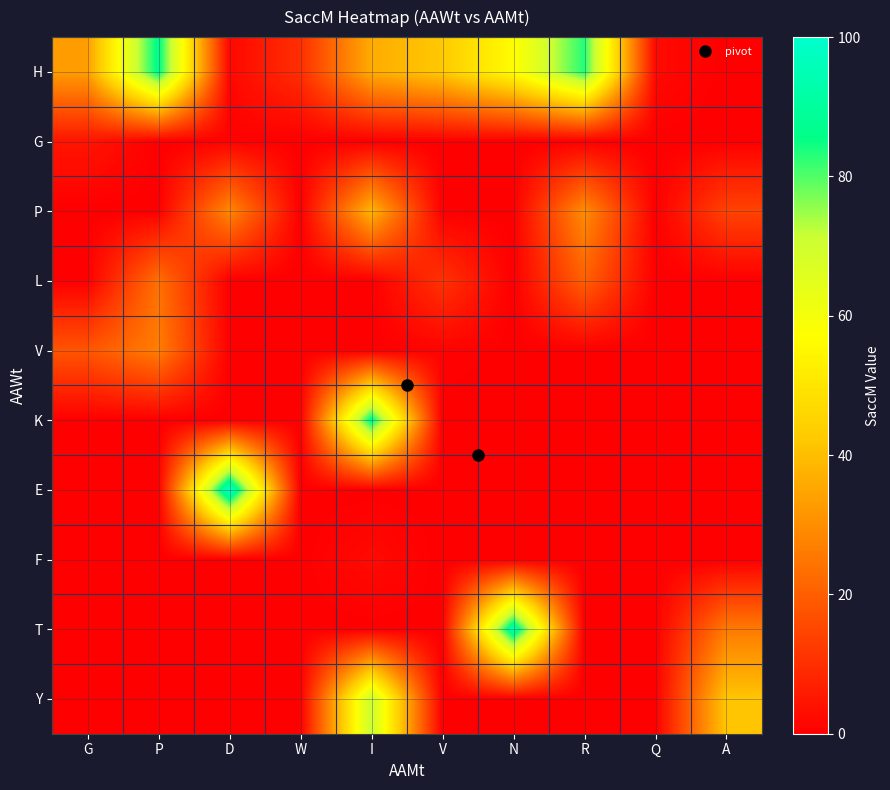

Reading left to right, what are all the values shown in this chart?

H: G=33.2	P=87.1	D=1.7	W=10.0	I=36.1	V=42.4	N=56.6	R=83.3	Q=2.3	A=0.0
G: G=4.6	P=0.0	D=0.5	W=0.0	I=0.0	V=0.0	N=0.0	R=0.0	Q=0.0	A=0.0
P: G=0.0	P=0.0	D=28.8	W=0.0	I=38.2	V=0.0	N=0.0	R=29.7	Q=0.0	A=14.2
L: G=0.0	P=23.6	D=0.0	W=0.0	I=0.0	V=10.8	N=0.0	R=20.3	Q=0.0	A=0.0
V: G=18.0	P=26.6	D=0.0	W=0.0	I=0.0	V=0.9	N=0.0	R=0.0	Q=0.0	A=0.0
K: G=0.0	P=0.0	D=0.0	W=0.0	I=87.8	V=0.0	N=0.0	R=0.0	Q=0.0	A=0.0
E: G=0.0	P=0.0	D=98.6	W=0.0	I=0.0	V=0.0	N=0.0	R=0.0	Q=0.0	A=0.0
F: G=0.0	P=0.0	D=0.0	W=0.0	I=2.4	V=0.0	N=0.0	R=0.0	Q=0.0	A=0.0
T: G=0.0	P=0.0	D=0.0	W=0.0	I=0.0	V=0.0	N=93.7	R=0.0	Q=0.0	A=25.9
Y: G=0.0	P=0.0	D=0.0	W=0.0	I=71.5	V=0.0	N=0.0	R=0.0	Q=0.0	A=41.5